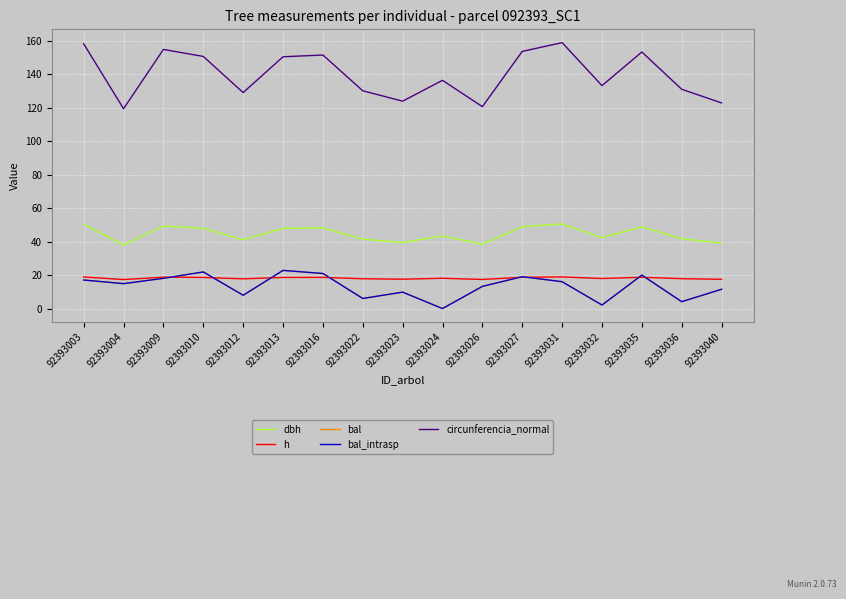

Does the chart display data point markers on the line(s)?

No